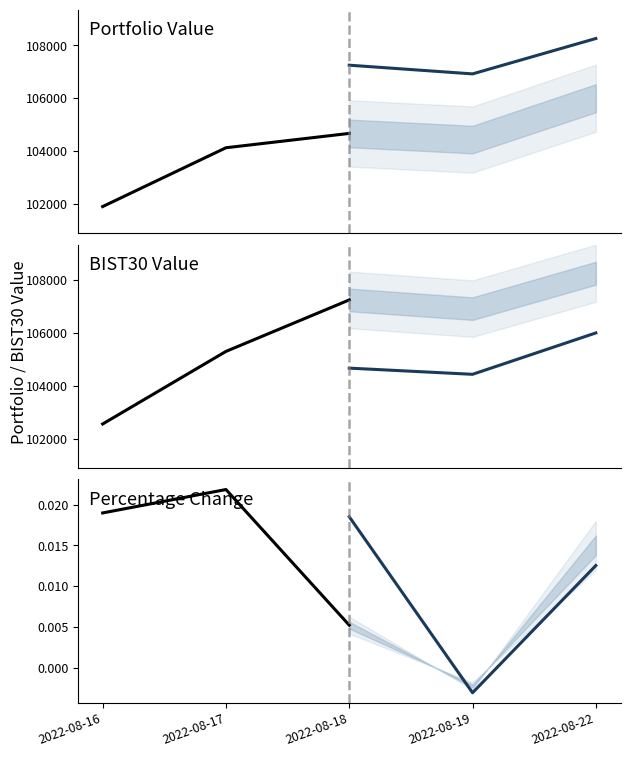

Is the value of Portfolio Value at 2022-08-16 greater than the value of Portfolio pct_change at 2022-08-17?

Yes